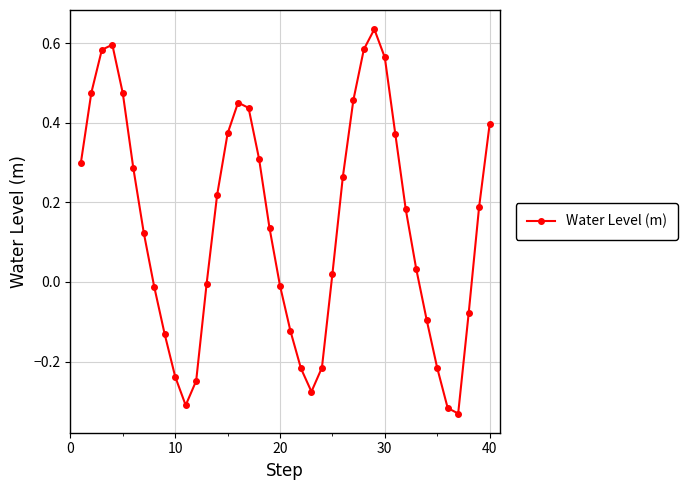

What is the sum of all values?

5.6